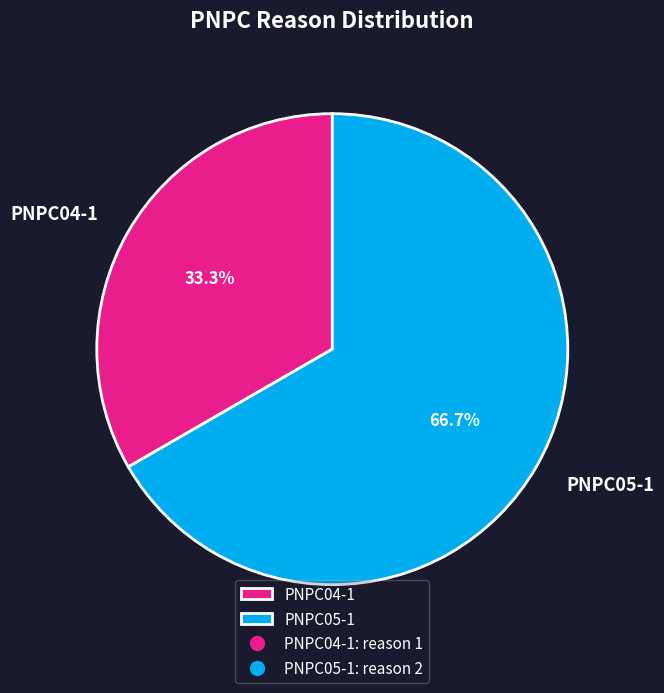

Approximately how many times larger is the value at PNPC05-1 compared to PNPC04-1?

2.0